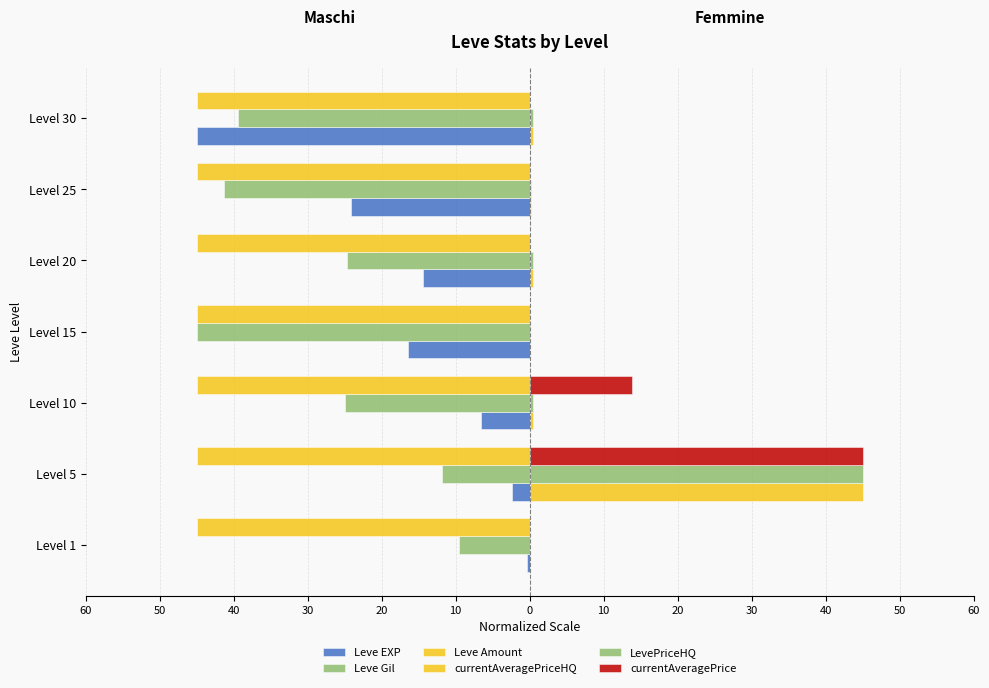

What is the smallest value displayed?

-45.0